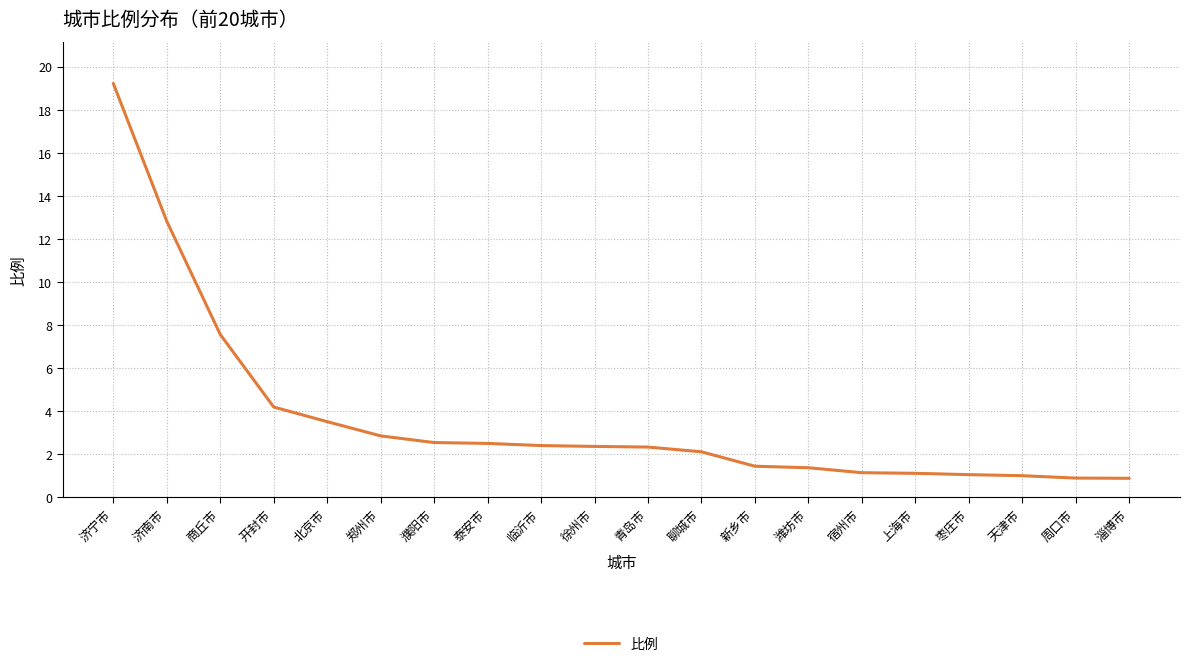

What is the change in value from 济南市 to 泰安市?

-10.3